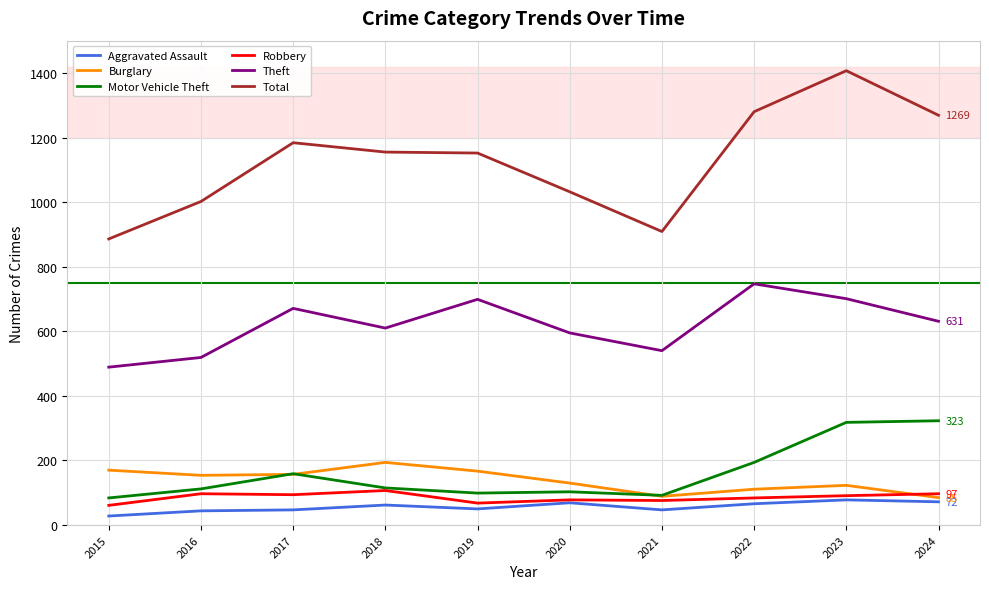

What is the smallest value displayed?

28